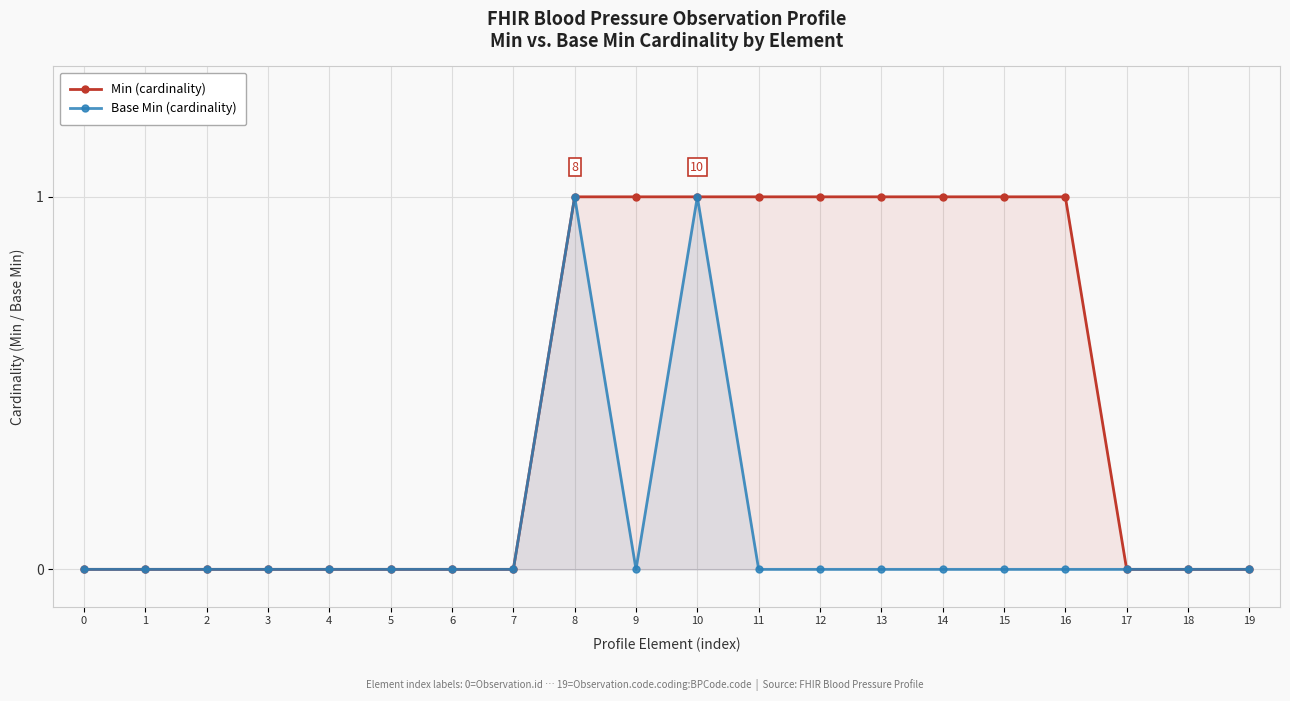

Between 6 and 8, which series saw the biggest shift?

Min (cardinality)